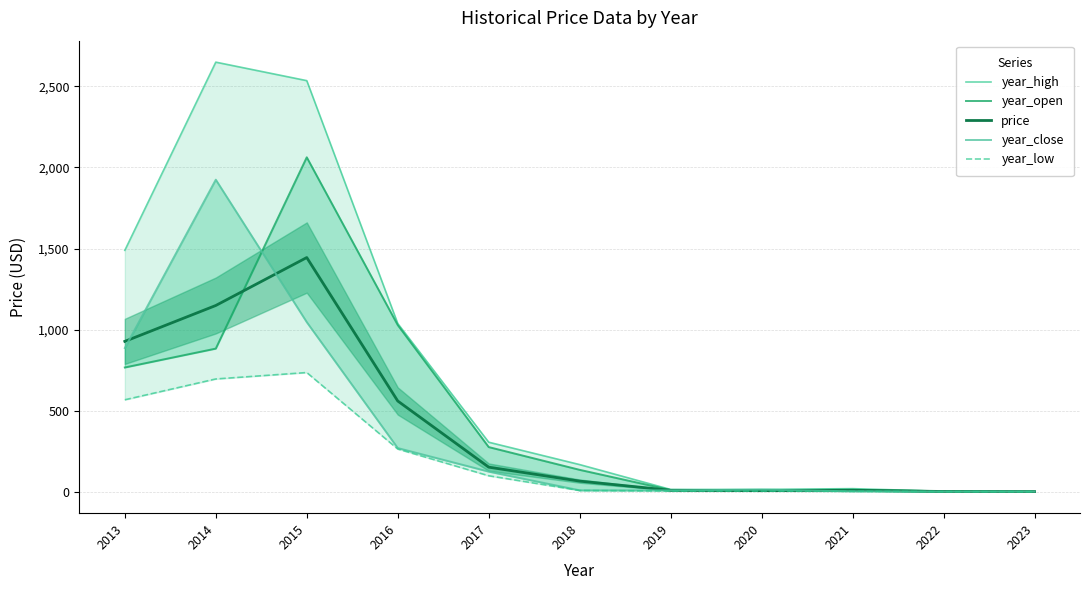

Reading left to right, list all the values displayed in this chart.

year_high: 1489.2	2649.6	2535.6	1038.0	306.0	168.0	14.6	15.1	19.6	3.4	1.7
year_open: 766.8	883.2	2062.8	1028.4	276.0	135.6	11.1	10.1	13.0	3.3	1.4
price: 927.8	1149.0	1444.7	560.2	152.2	66.0	9.3	7.3	9.4	2.1	1.3
year_close: 886.8	1924.8	1046.4	270.0	124.8	9.3	8.9	13.5	3.1	1.4	1.4
year_low: 567.6	696.0	735.6	264.0	99.1	8.3	5.2	4.4	3.1	1.2	0.8